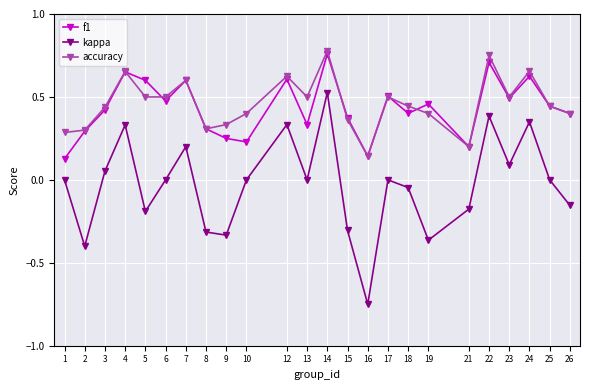

The value of kappa at 12 is 0.5. True or false?

False